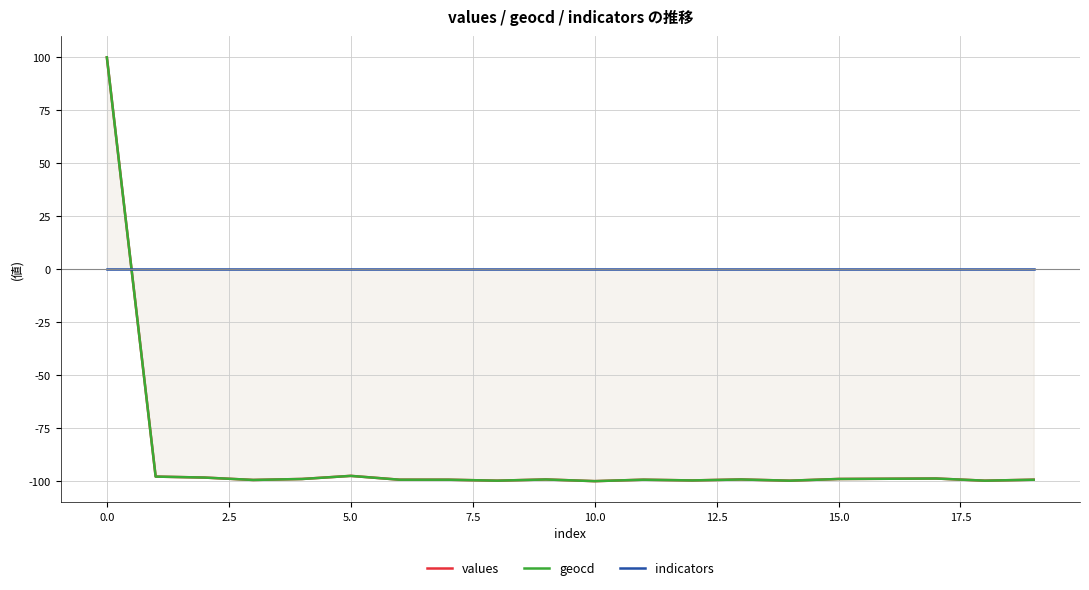

The value of geocd at 10.0 is -143.6. True or false?

False